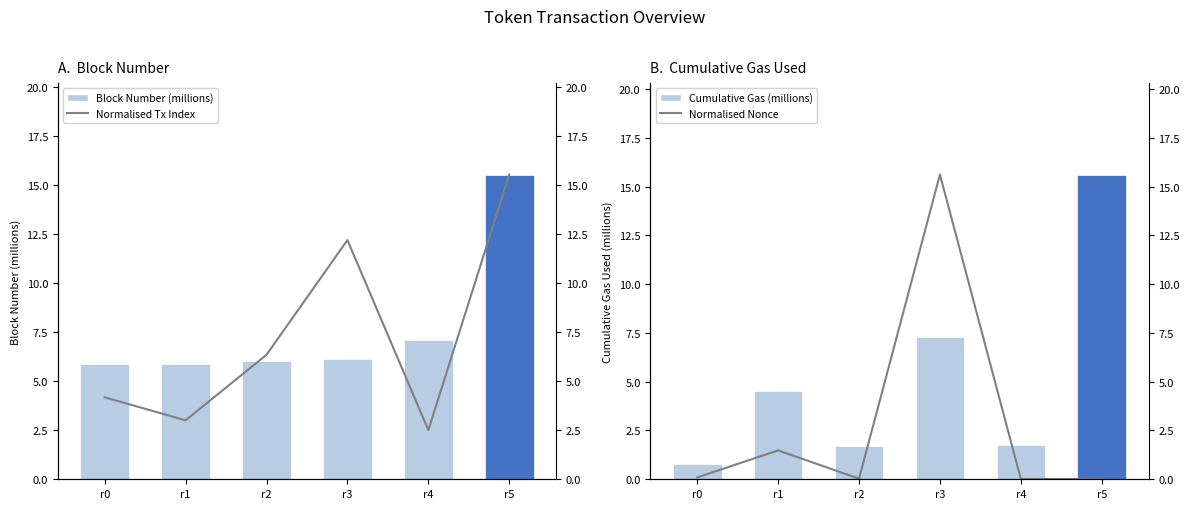

Between r0 and r5, which series saw the biggest shift?

Cumulative Gas (millions)